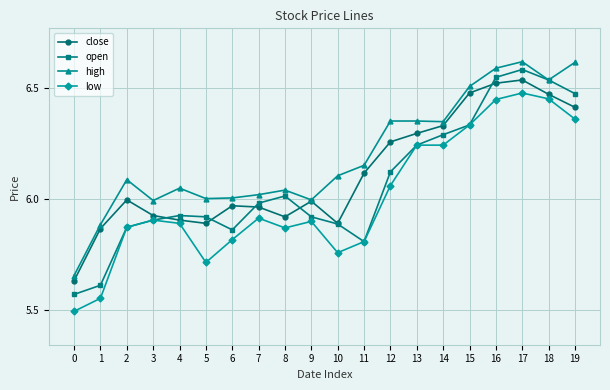

What is the minimum value shown in the chart?

5.5